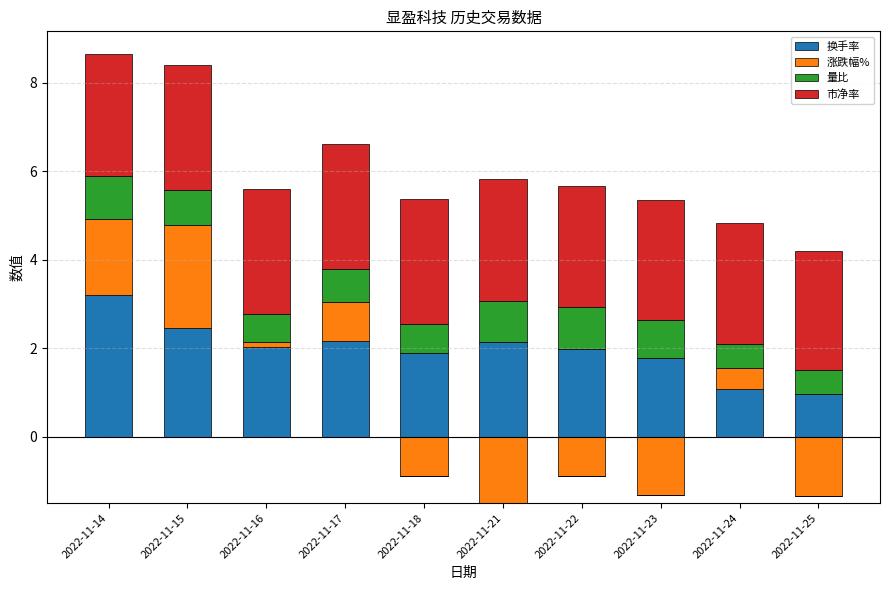

The 量比 series shows 1.6 at 2022-11-21. True or false?

False